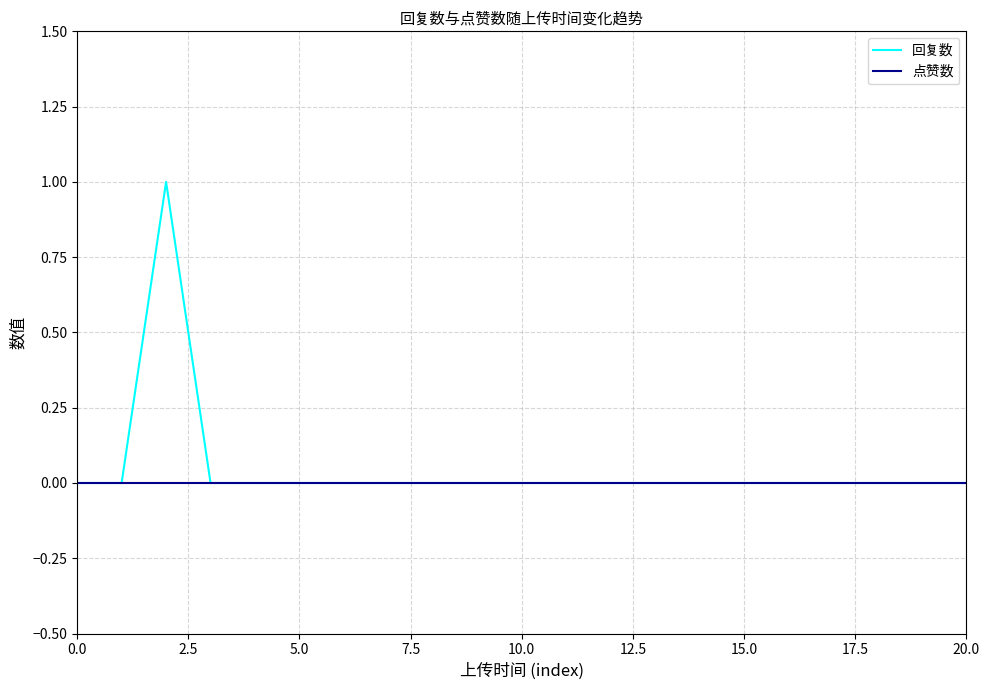

Which series has the widest spread of values?

回复数